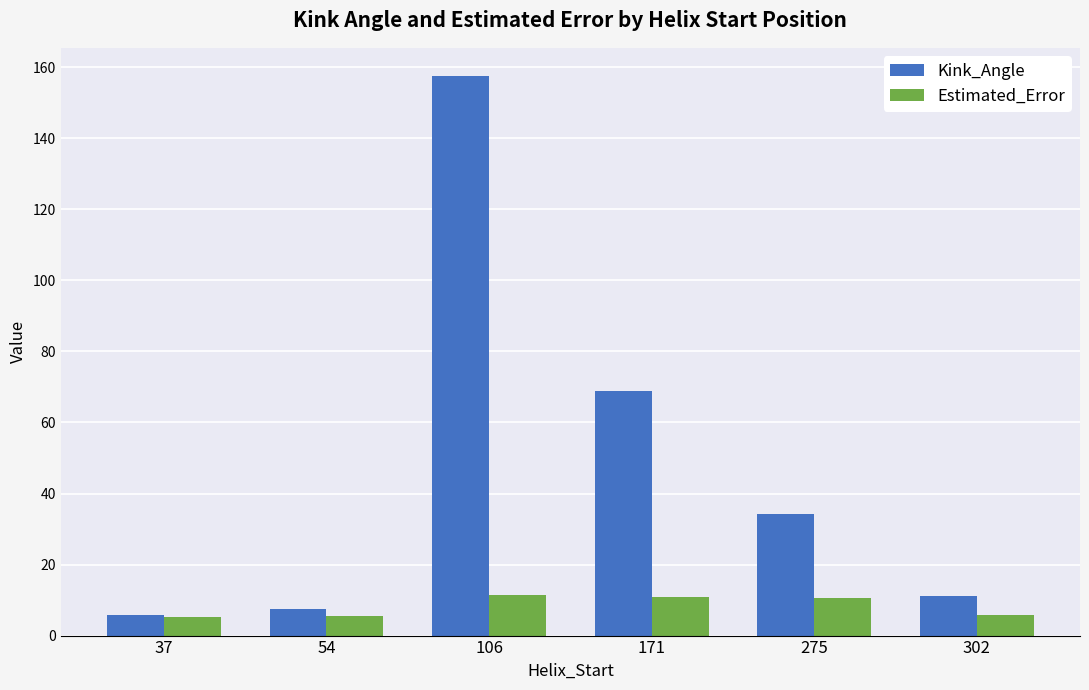

What is the total value across all series at 171?

79.7